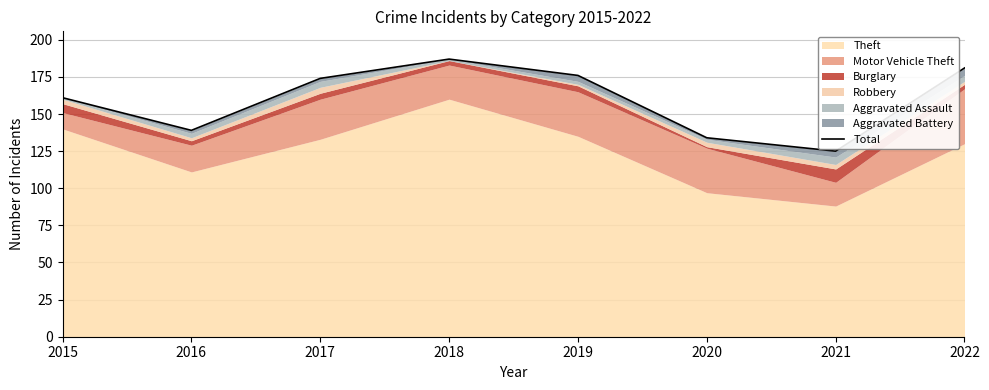

How many lines are shown in the chart?

1